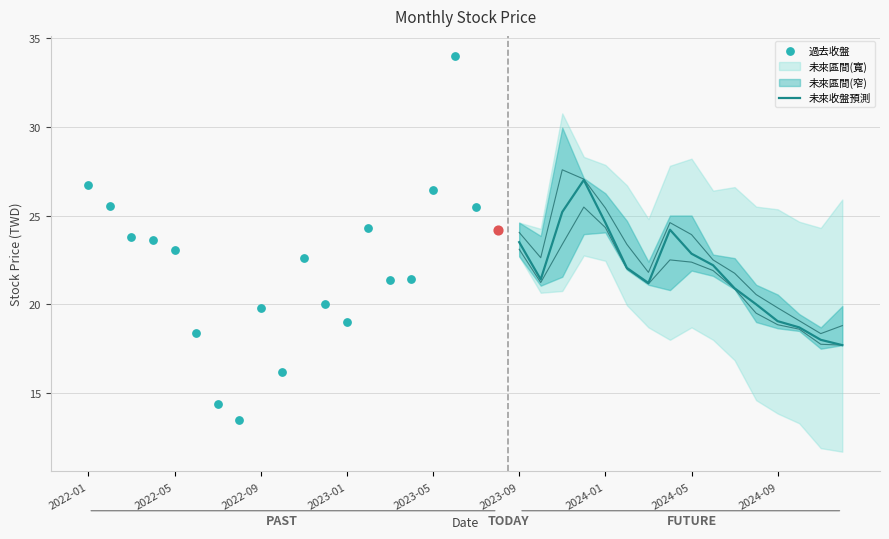

What is the lowest value of the 未來收盤預測 series?

17.7